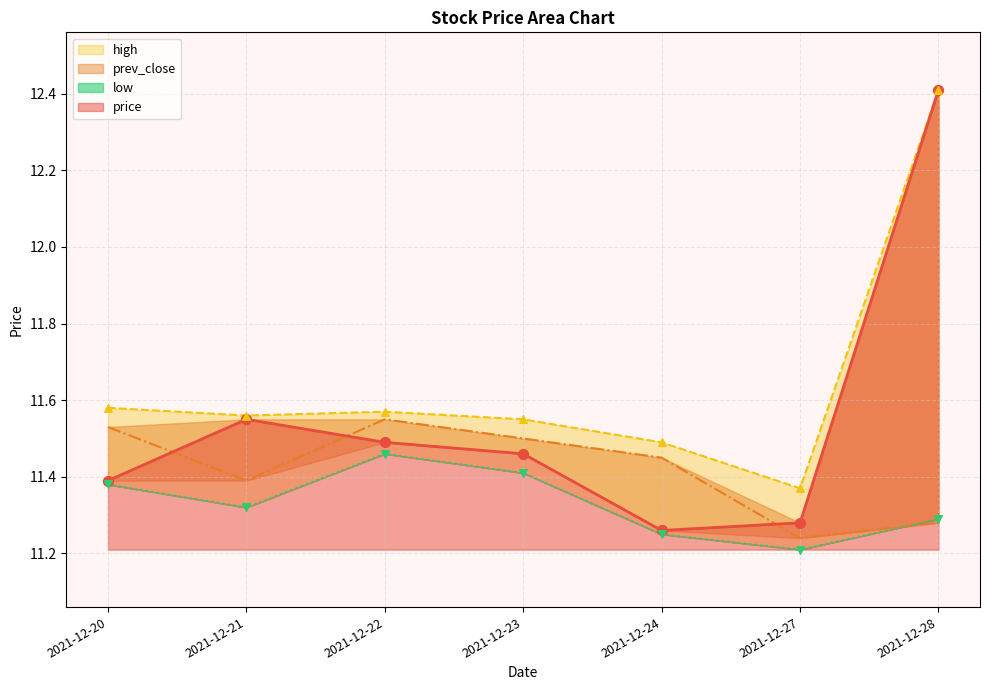

Which series contains the lowest Y value?

low